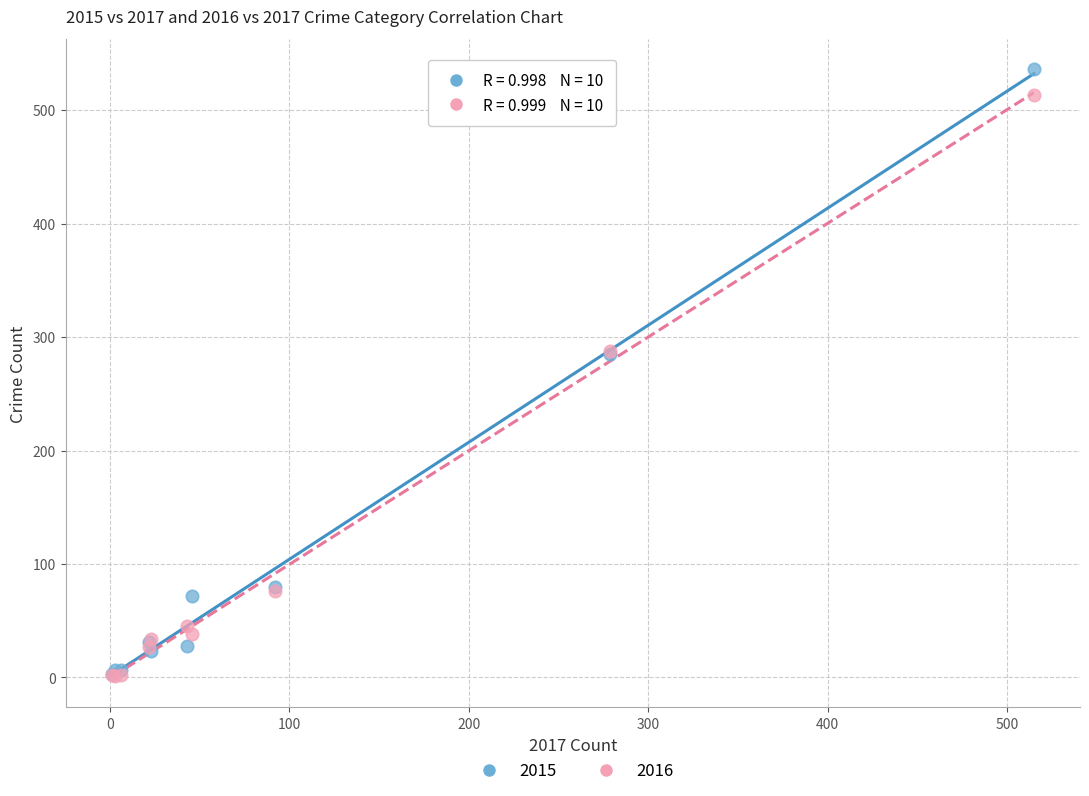

Which series has the largest Y range (max minus min)?

2015